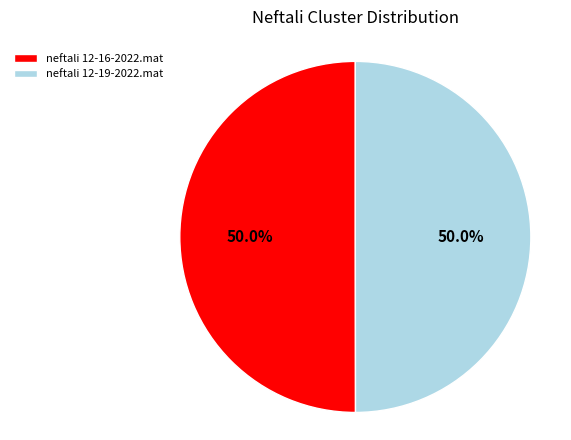

What is the ratio of the value at neftali 12-19-2022.mat to the value at neftali 12-16-2022.mat?

1.0